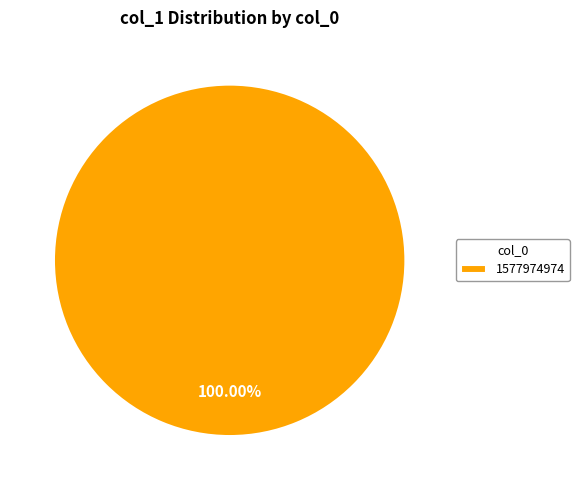

What is the majority slice?

1577974974